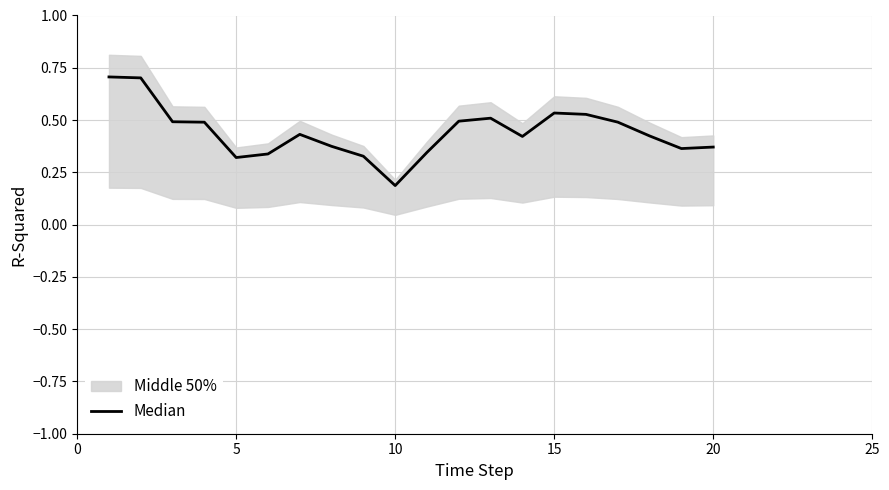

Does the chart display data point markers on the line(s)?

No